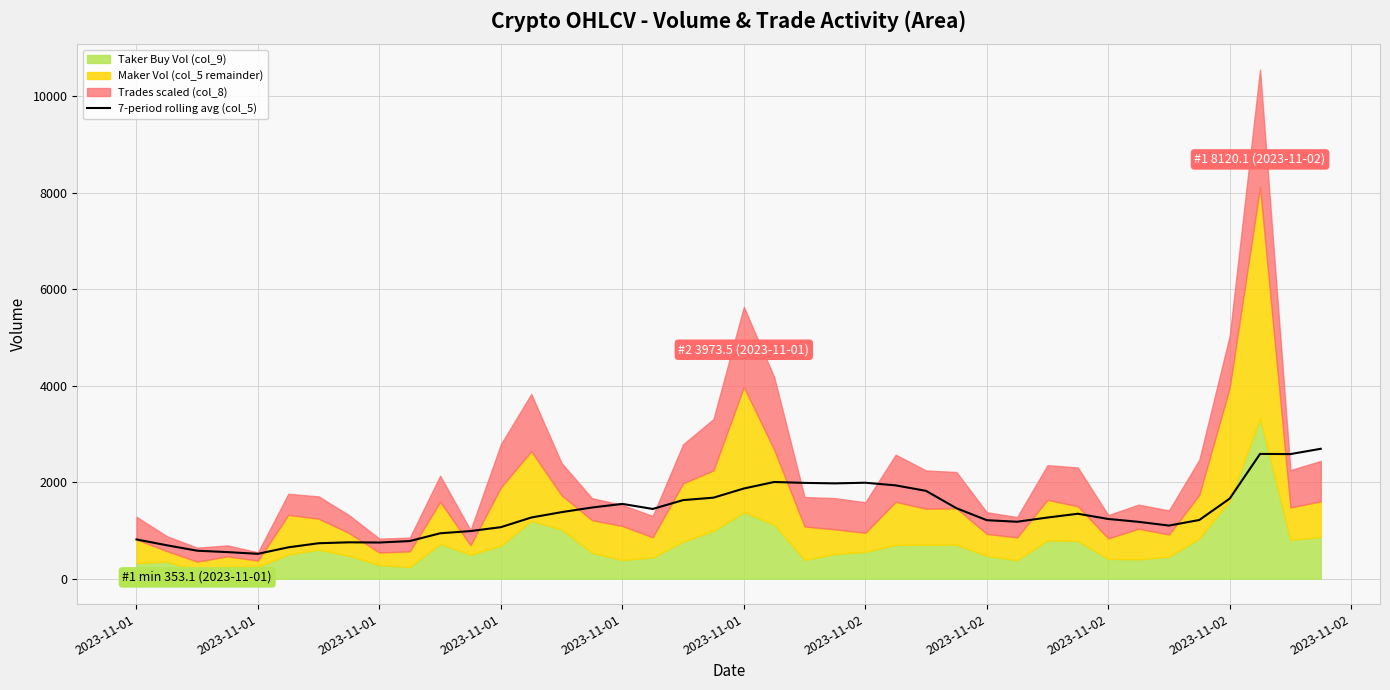

Is it true that the value at 21 is 408.2?

False